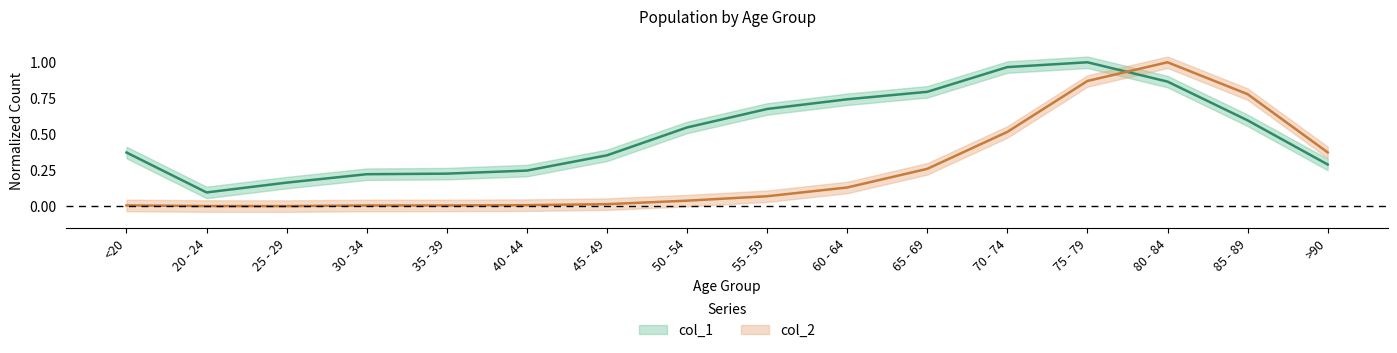

What is the value of the col_2 point at the 14th from the left?

1.0